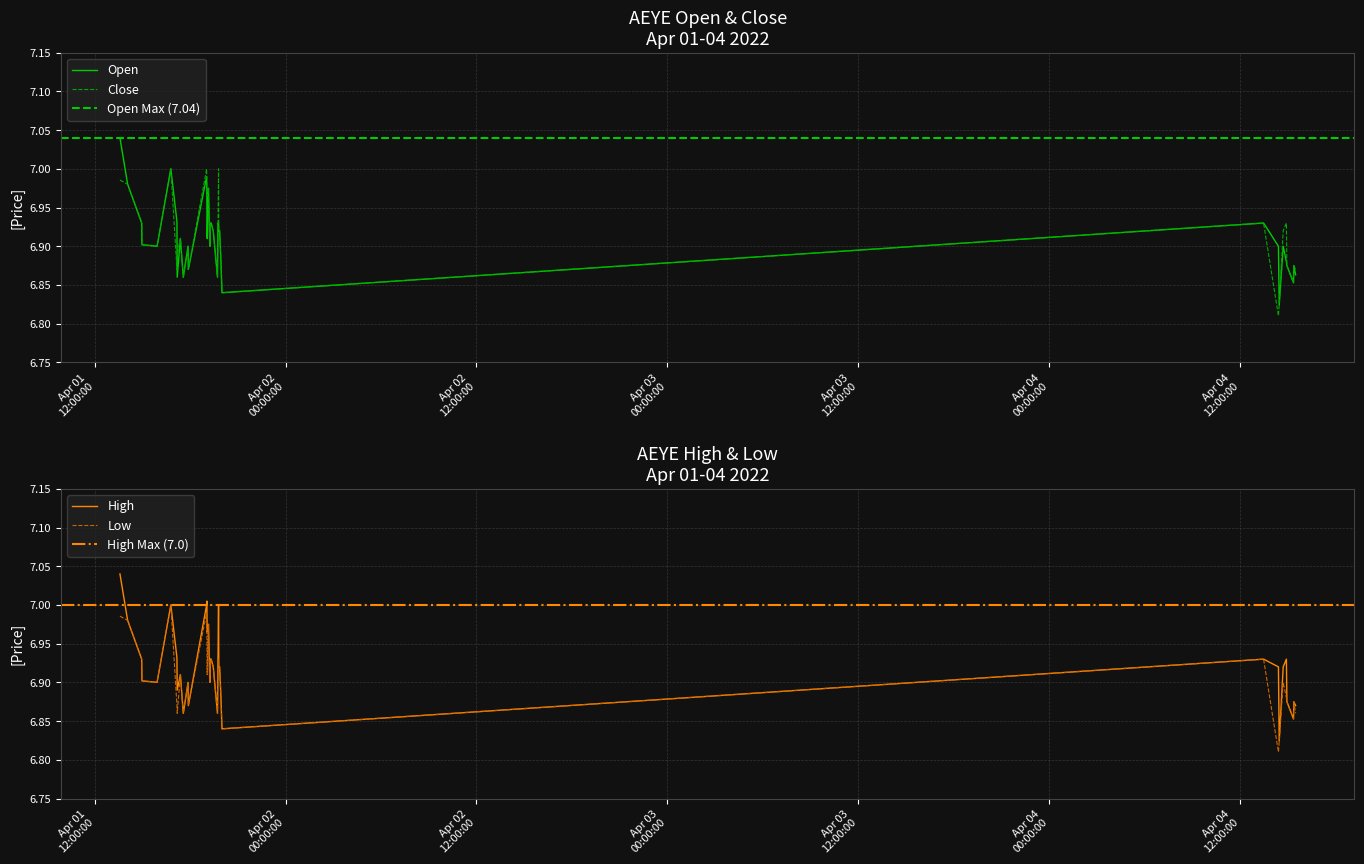

What are all the series names shown in the legend?

open, high, low, close